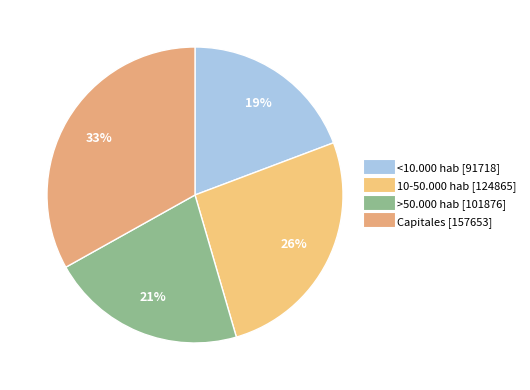

How many segments does this pie chart have?

4